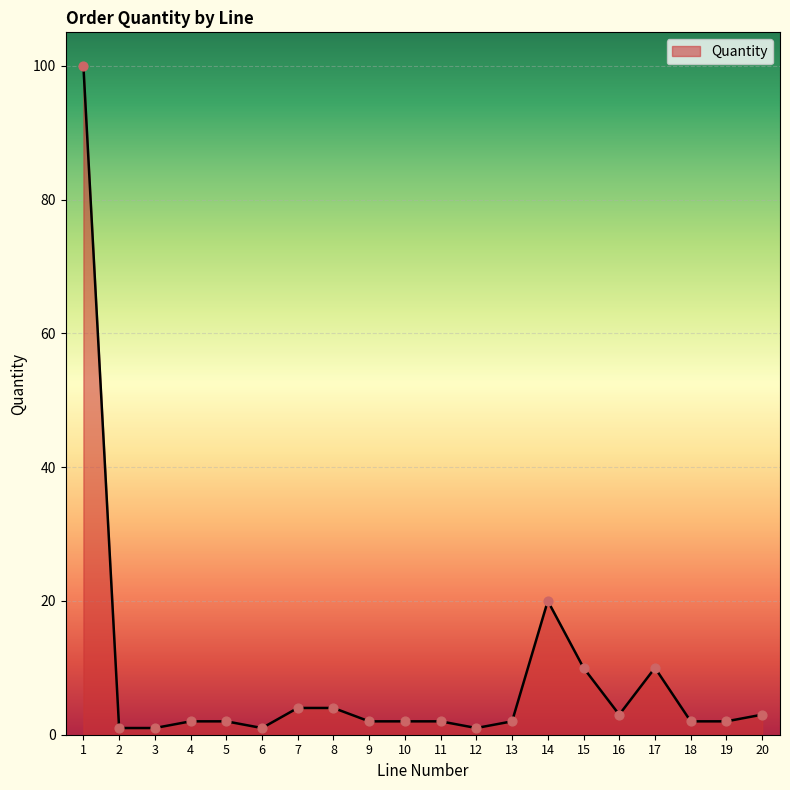

What is the change in value from 1 to 3?

-99